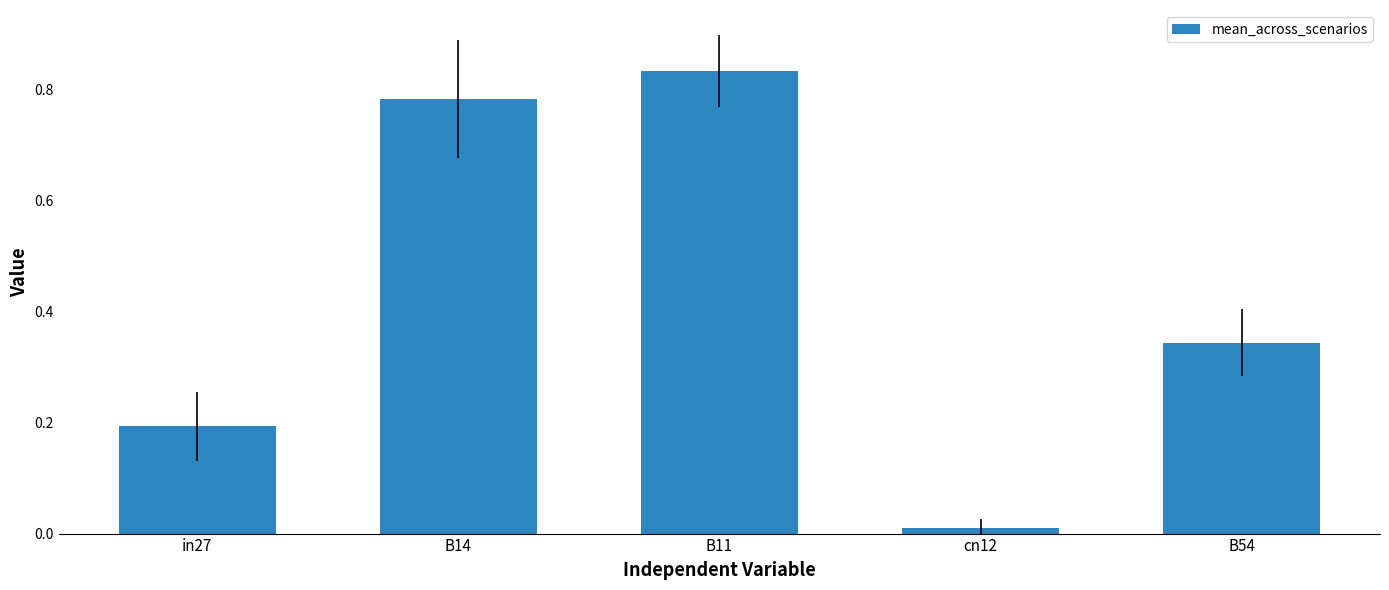

What is the label of the 1st bar from the left?

in27